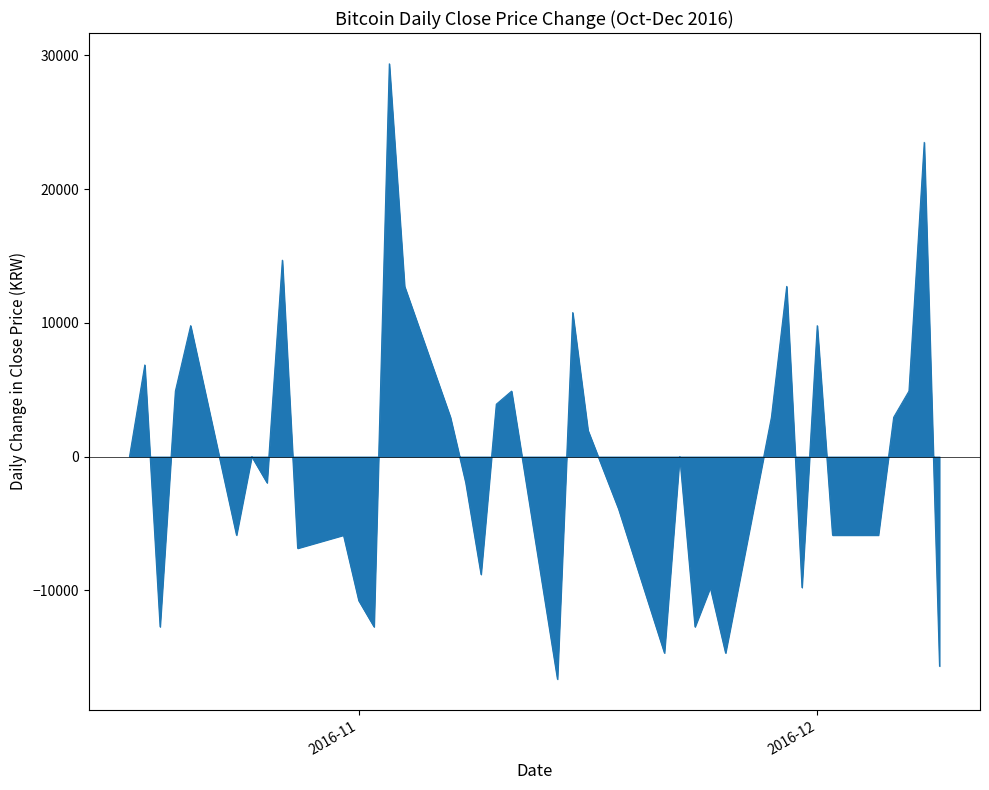

What is the smallest value displayed?

-16637